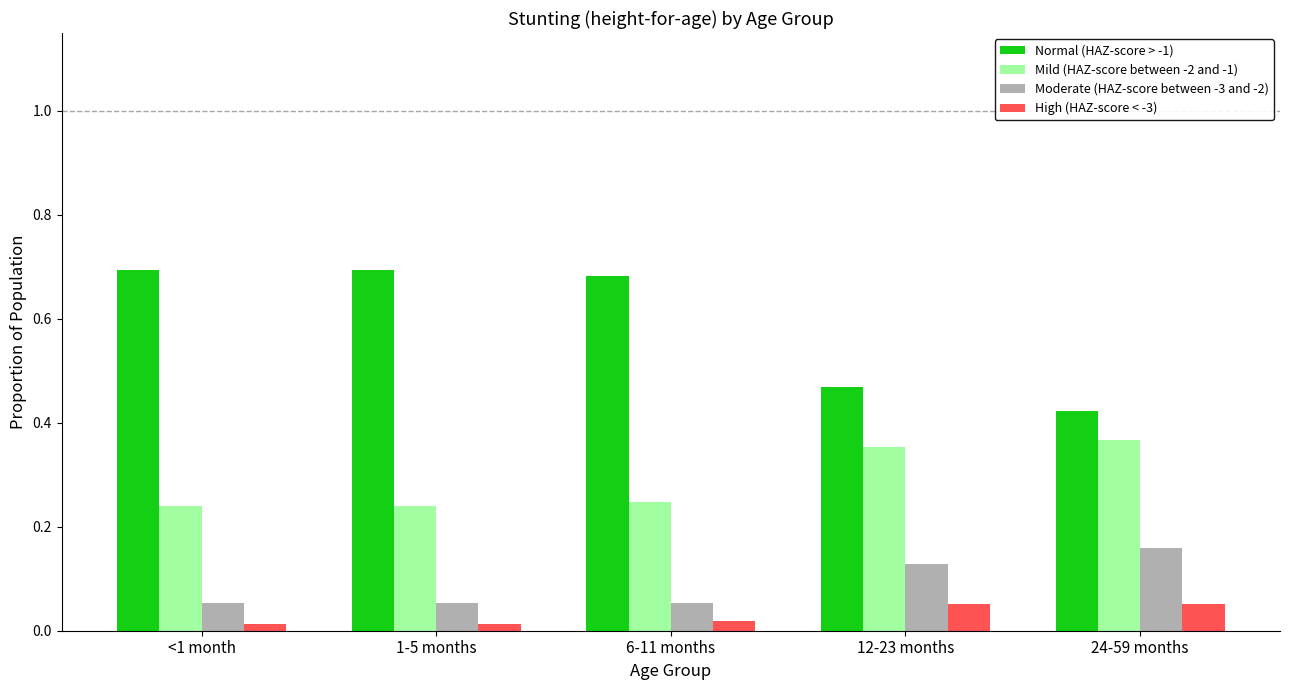

Which category has the lowest value in the Normal (HAZ-score > -1) series?

24-59 months